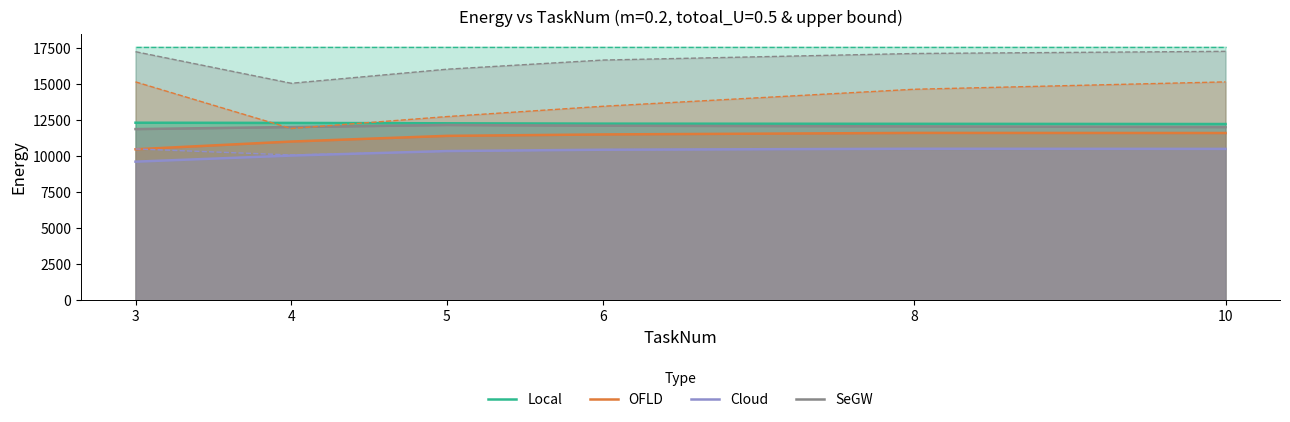

What is the value of the SeGW point at the 3rd from the left?

12171.4